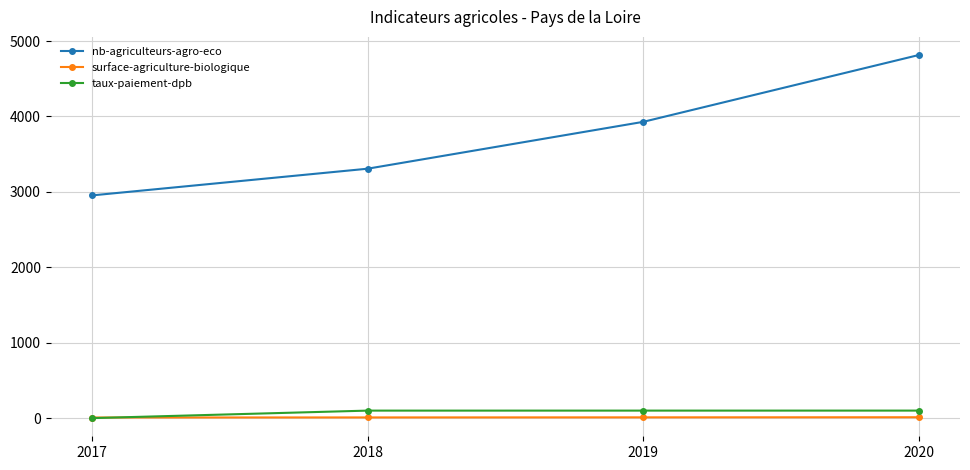

True or false: surface-agriculture-biologique has more than 2 points higher than both neighbors.

False